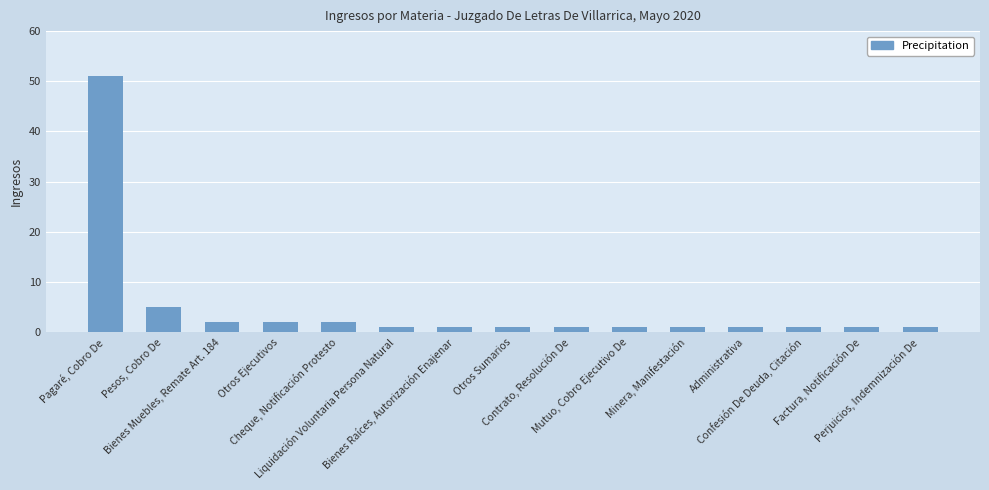

How many distinct data groups are displayed?

1